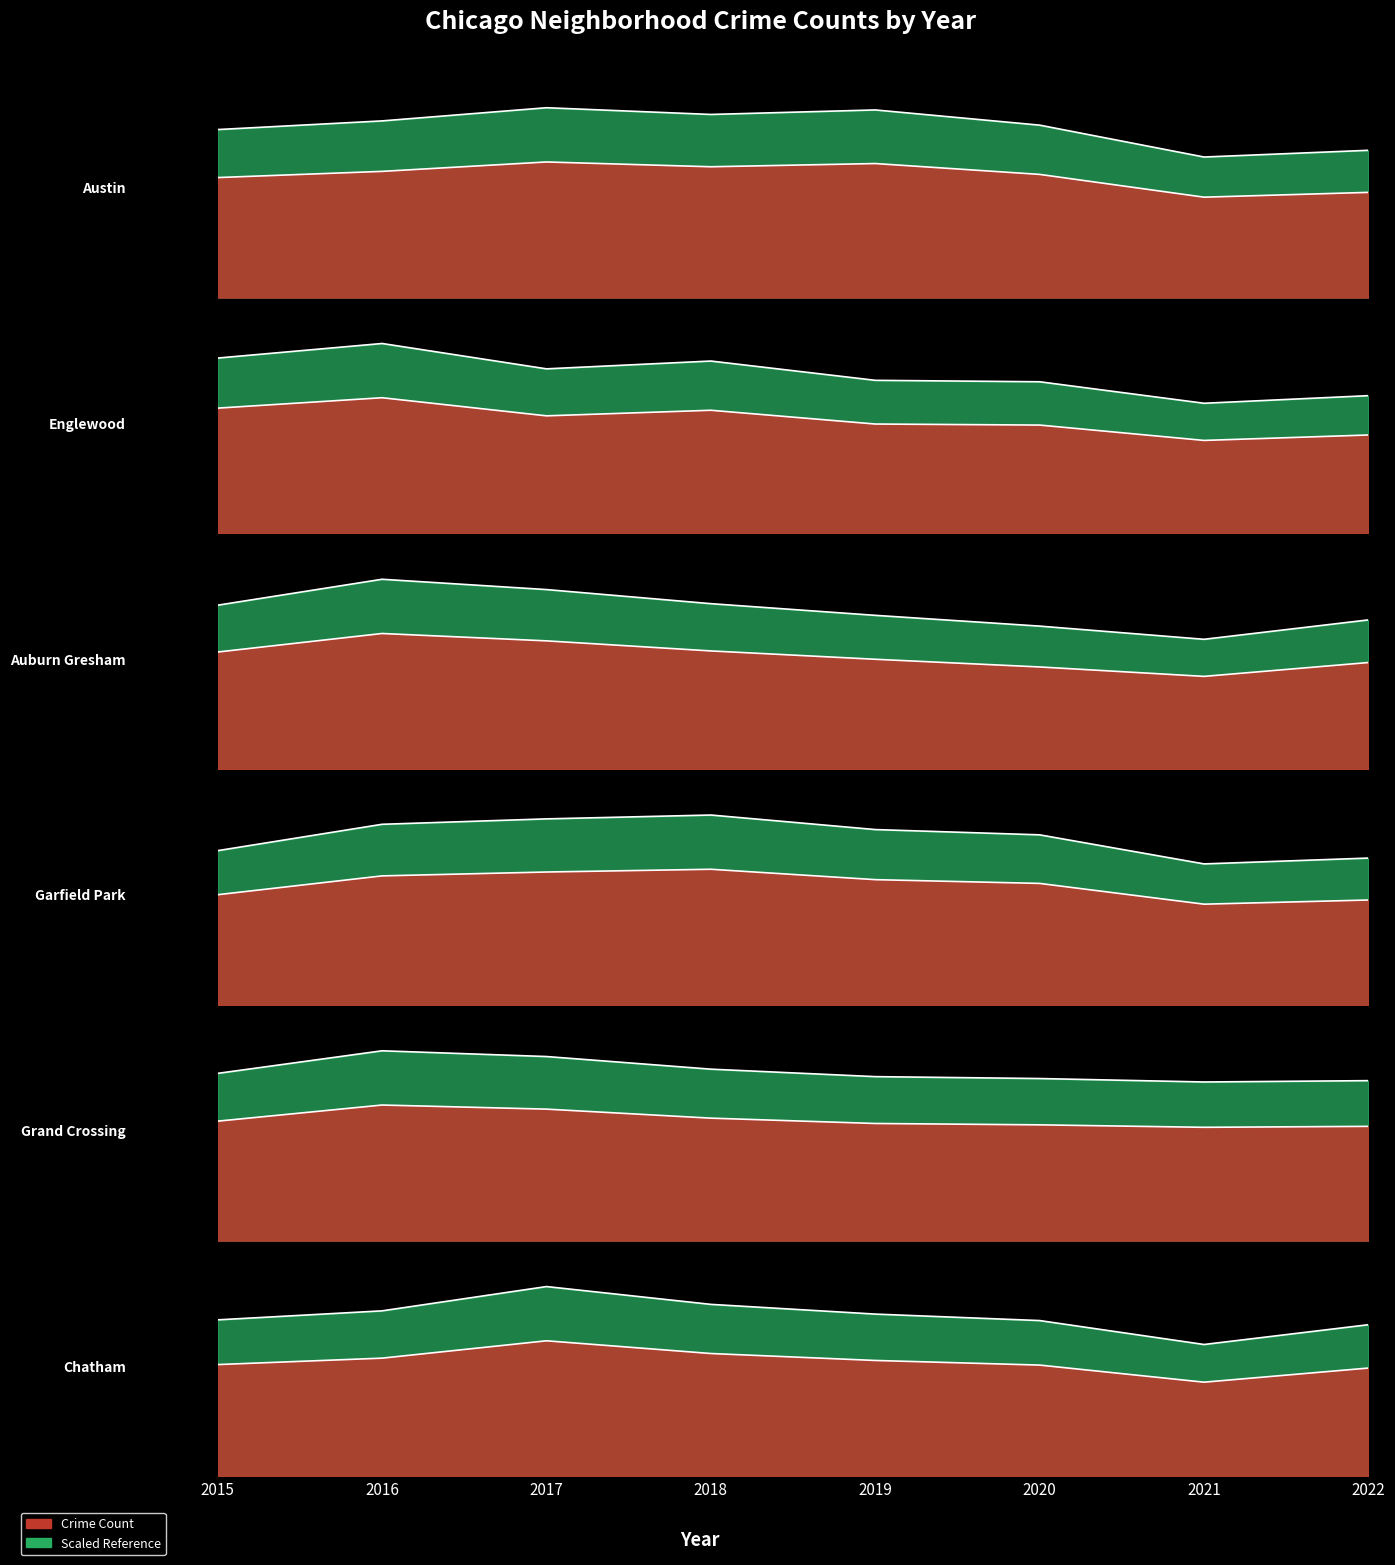

Reading right to left, list all the values displayed in this chart.

Austin: 2022=2237.2	2021=2135.0	2020=2619.4	2019=2850.4	2018=2781.8	2017=2884.0	2016=2683.8	2015=2552.2
Englewood: 2022=1999.2	2021=1888.6	2020=2200.8	2019=2221.8	2018=2501.8	2017=2388.4	2016=2756.6	2015=2545.2
Auburn Gresham: 2022=1377.6	2021=1198.4	2020=1320.2	2019=1419.6	2018=1527.4	2017=1657.6	2016=1752.8	2015=1513.4
Garfield Park: 2022=1442.0	2021=1384.6	2020=1670.2	2019=1722.0	2018=1864.8	2017=1827.0	2016=1773.8	2015=1514.8
Grand Crossing: 2022=1170.4	2021=1160.6	2020=1185.8	2019=1199.8	2018=1254.4	2017=1346.8	2016=1388.8	2015=1223.6
Chatham: 2022=1180.2	2021=1026.2	2020=1212.4	2019=1262.8	2018=1338.4	2017=1477.0	2016=1288.0	2015=1218.0